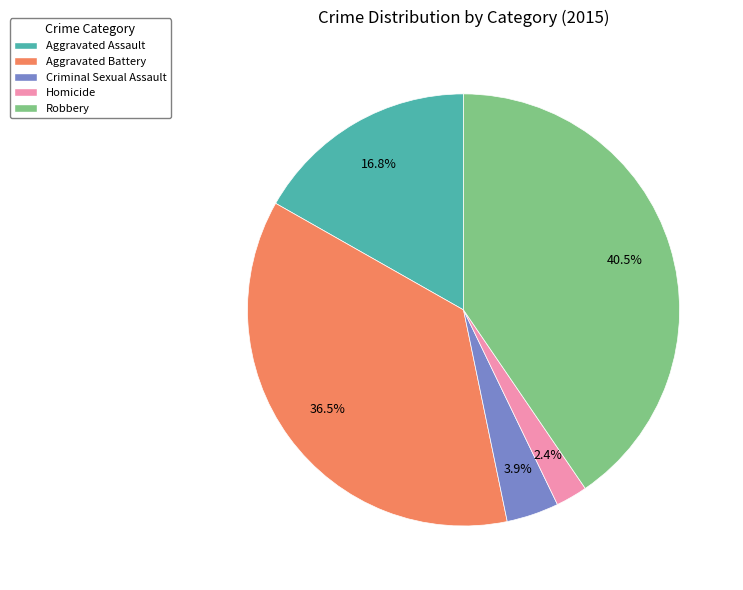

True or false: Homicide accounts for 2% of the total.

True